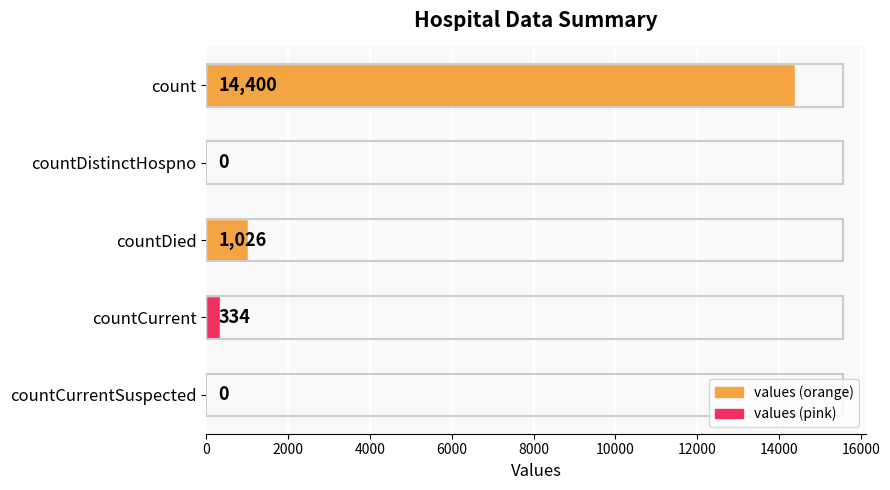

Where is the data nearest to the value 7200?

countDied